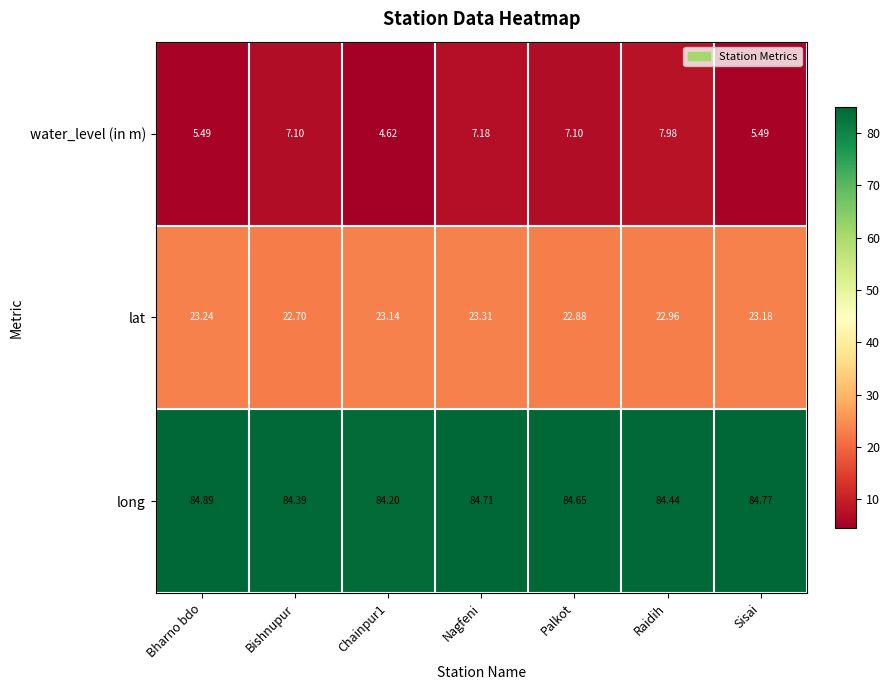

How many data points in water_level (in m) are less than 7?

3